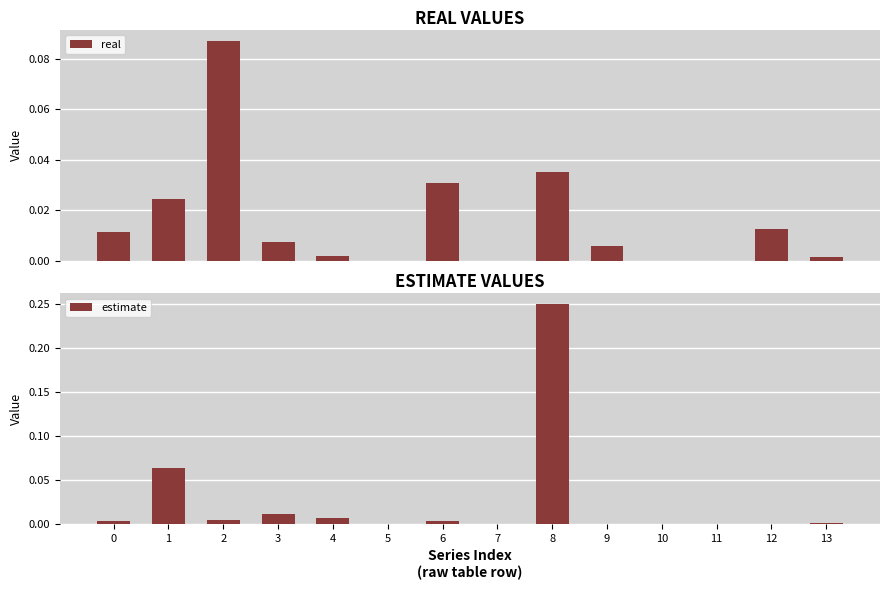

Count the number of data series in this chart.

2